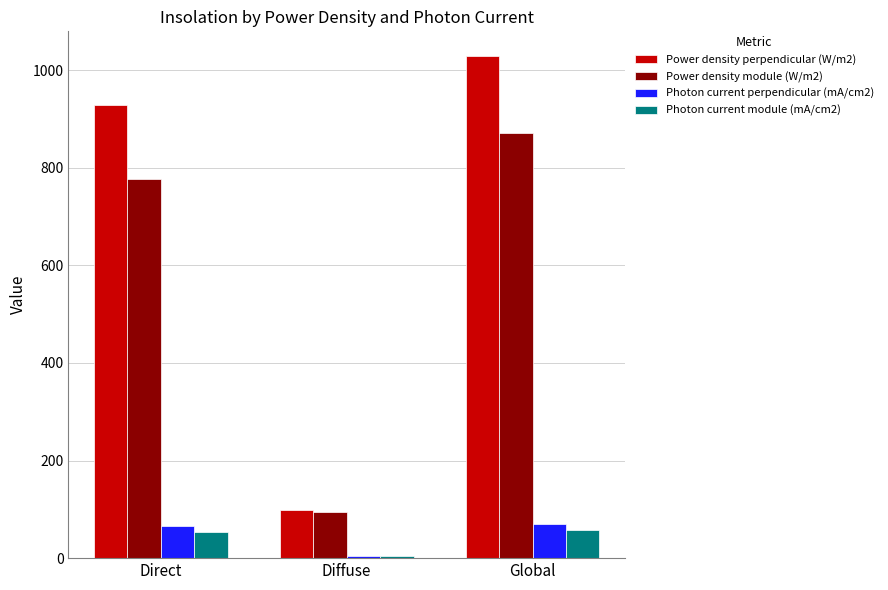

What are all the series names shown in the legend?

Power density perpendicular (W/m2), Power density module (W/m2), Photon current perpendicular (mA/cm2), Photon current module (mA/cm2)